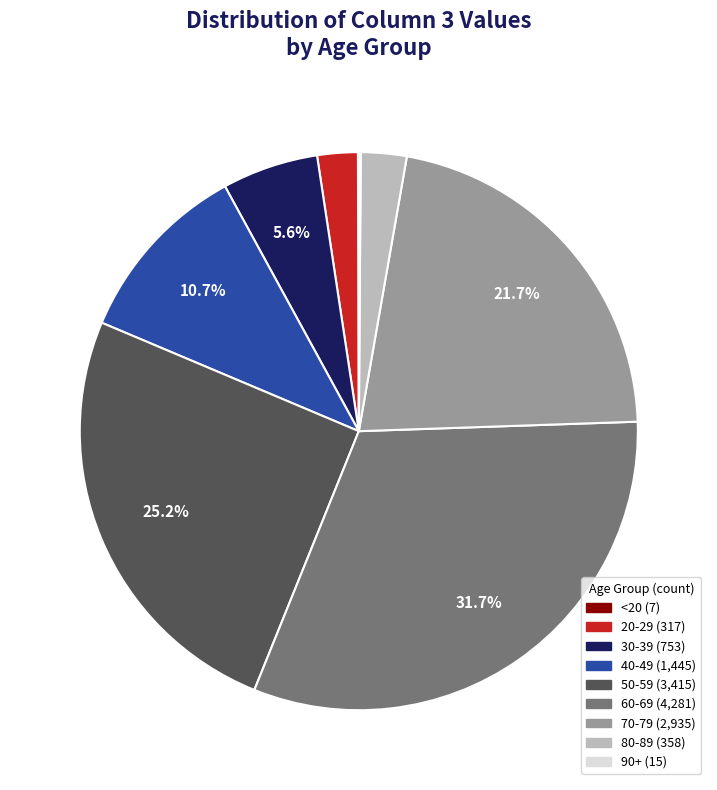

Is there a majority slice in this chart?

No